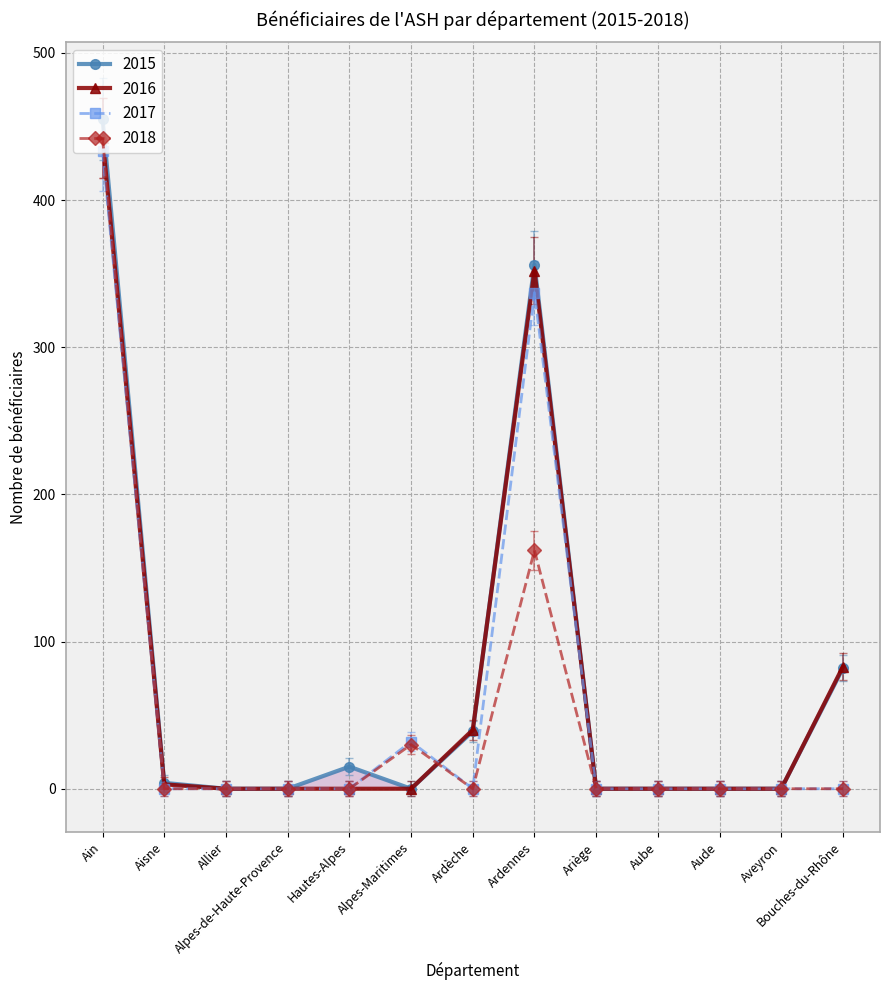

The 2017 series shows 337 at Ardennes. True or false?

True